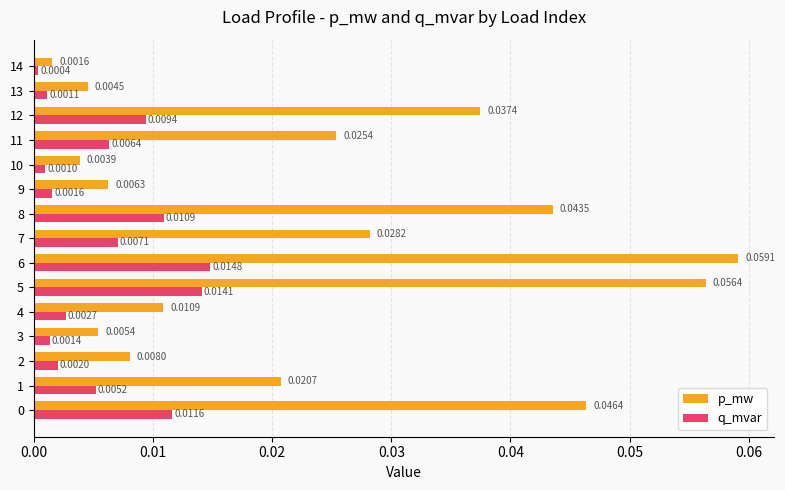

Which series has the largest total across all categories?

p_mw